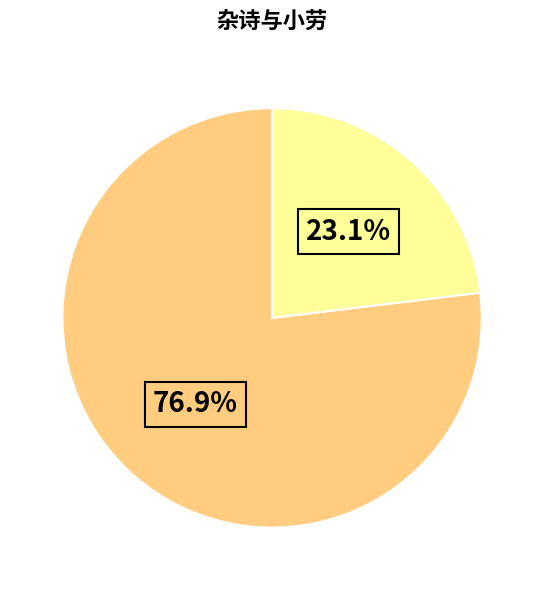

Is there a majority slice in this chart?

Yes